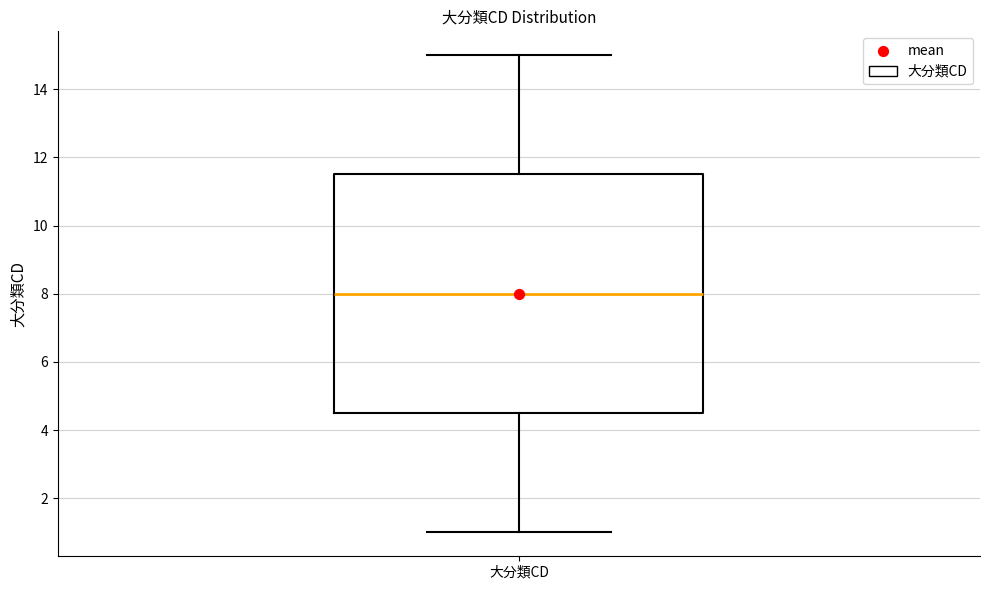

Where does the upper whisker of the box for 大分類CD end on the y-axis? The values are not printed on the chart, so give them approximately, as read against the axis.

15.0